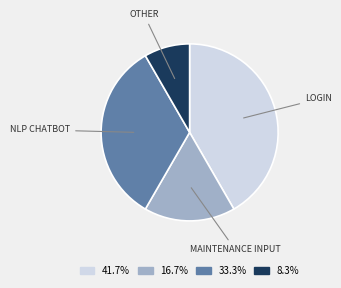

Is there a majority slice in this chart?

No